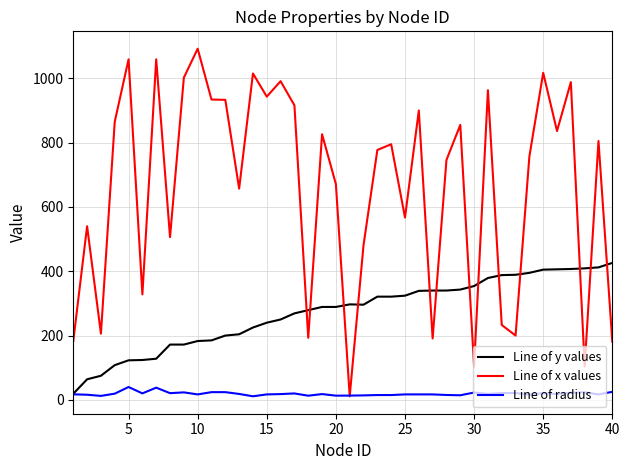

True or false: Line of x values has more than 1 points higher than both neighbors.

True